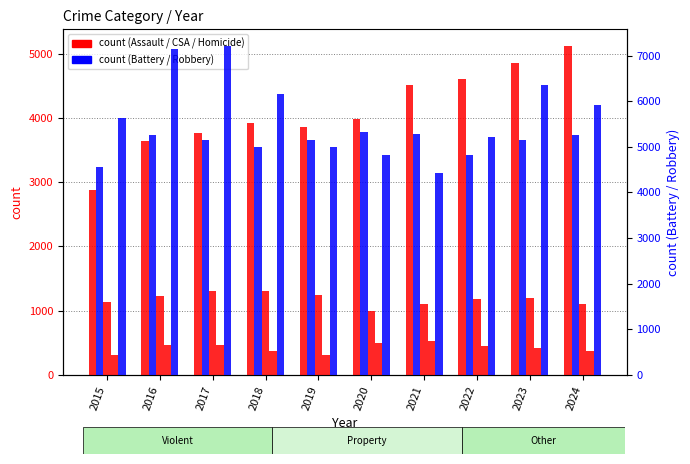

Rank the series by their maximum value, from highest to lowest.

Robbery, Aggravated Battery, Aggravated Assault, Criminal Sexual Assault, Homicide